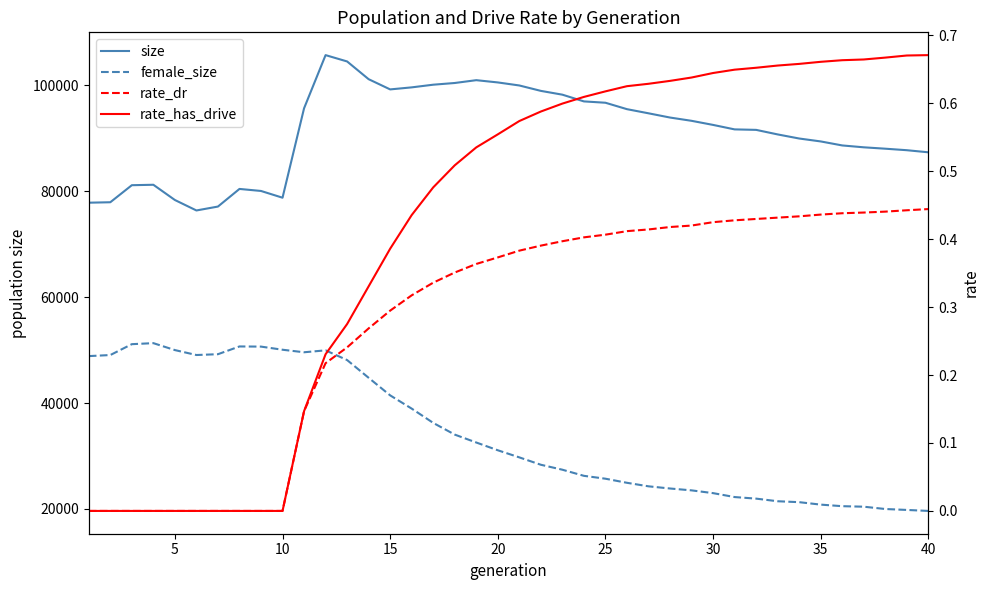

The female_size series shows 41657.1 at 20. True or false?

False